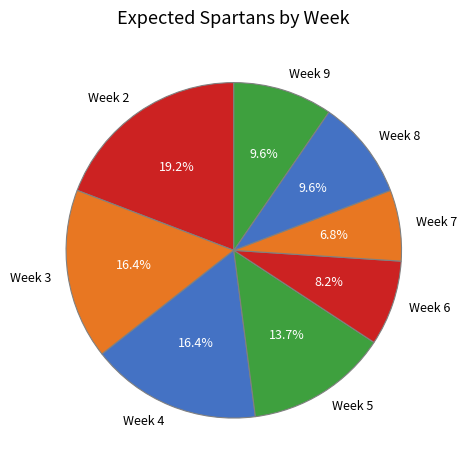

Combined, what portion of the pie is Week 2 and Week 5?

32.9%